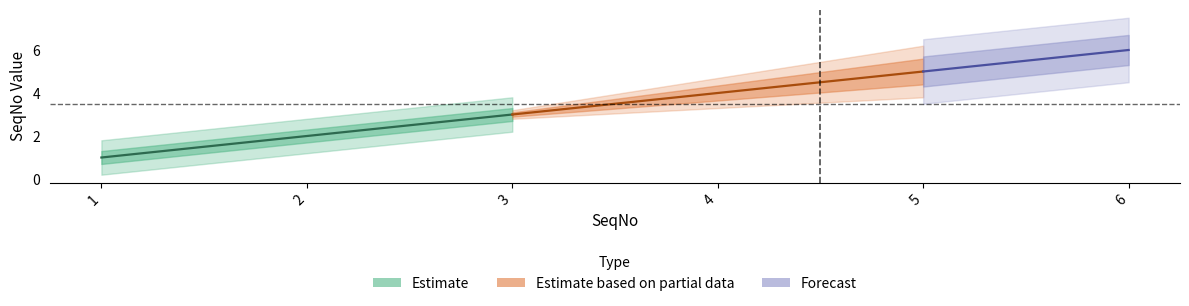

Is it true that the value at 3 is 2?

False